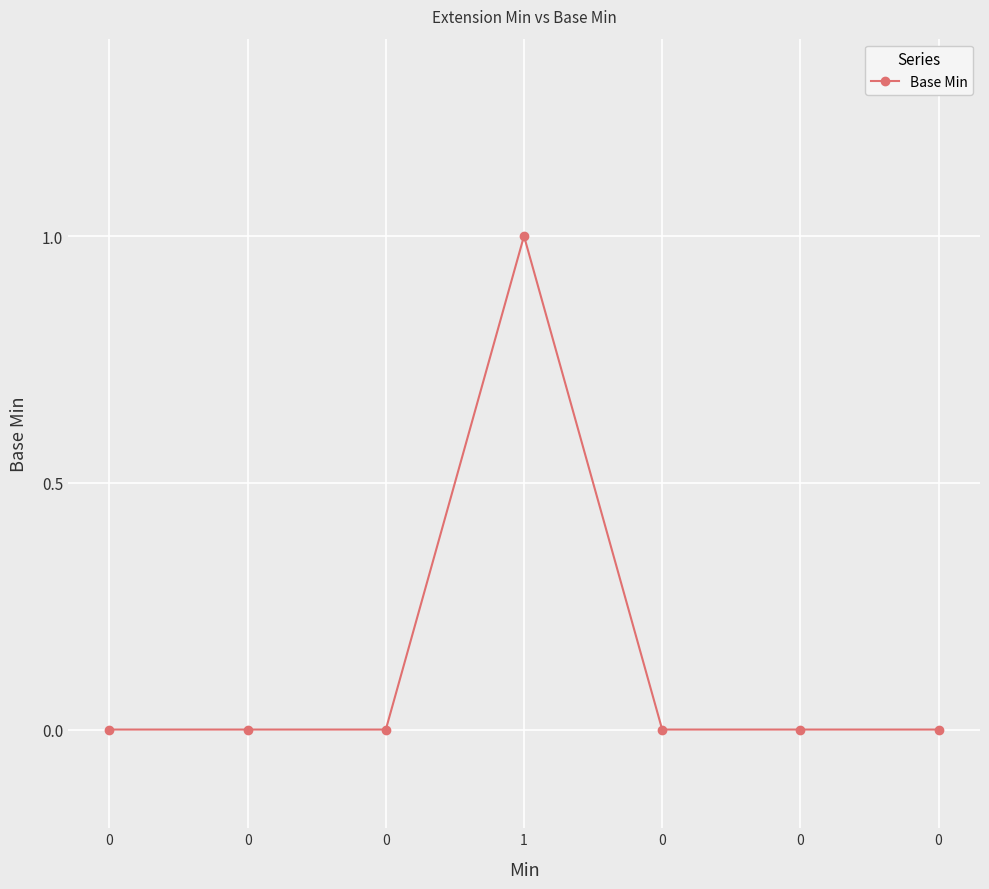

Reading left to right, transcribe all the data shown in this chart.

0	0	0	1	0	0	0